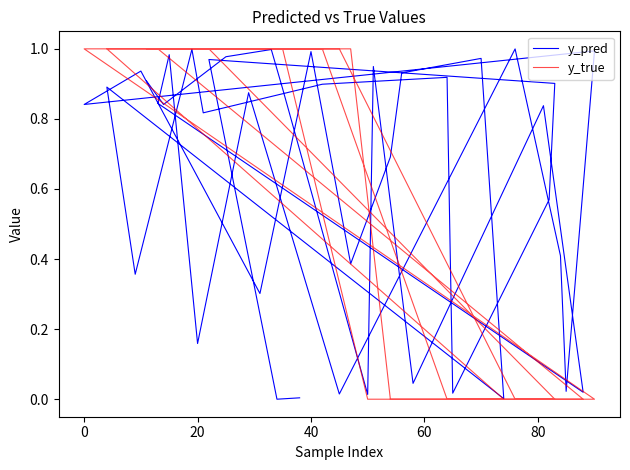

Rank the series by their maximum value, from highest to lowest.

y_true, y_pred